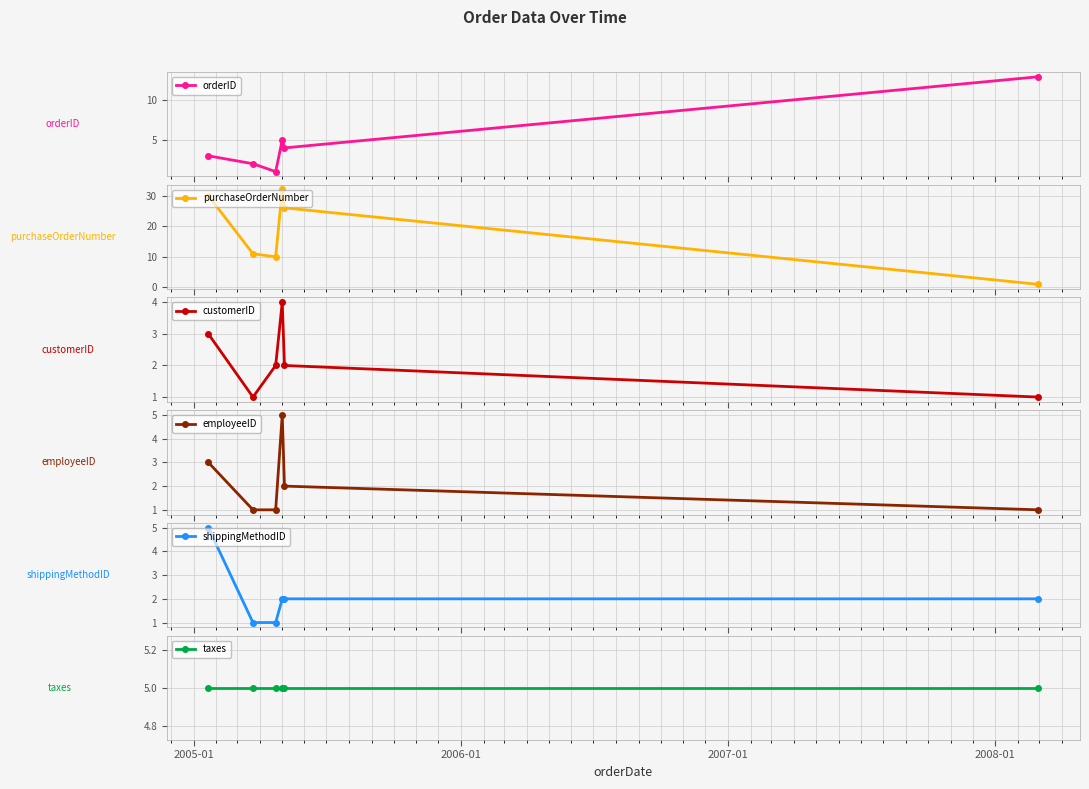

True or false: orderID has more than 0 points higher than both neighbors.

True